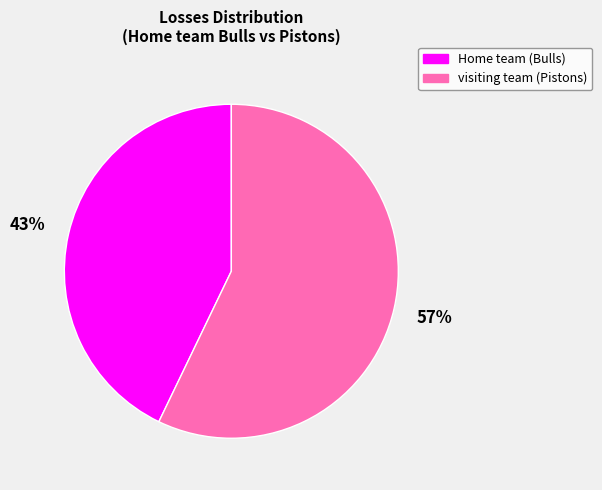

What percentage is the visiting team (Pistons) slice, to the nearest percent?

57%